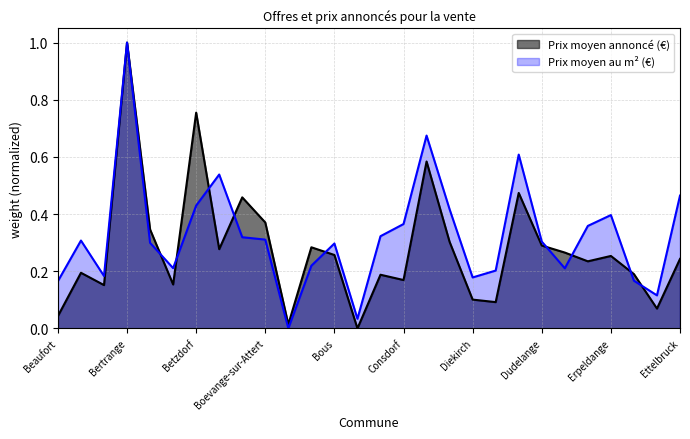

Where is the first local minimum for Prix moyen annoncé (€)?

Berdorf